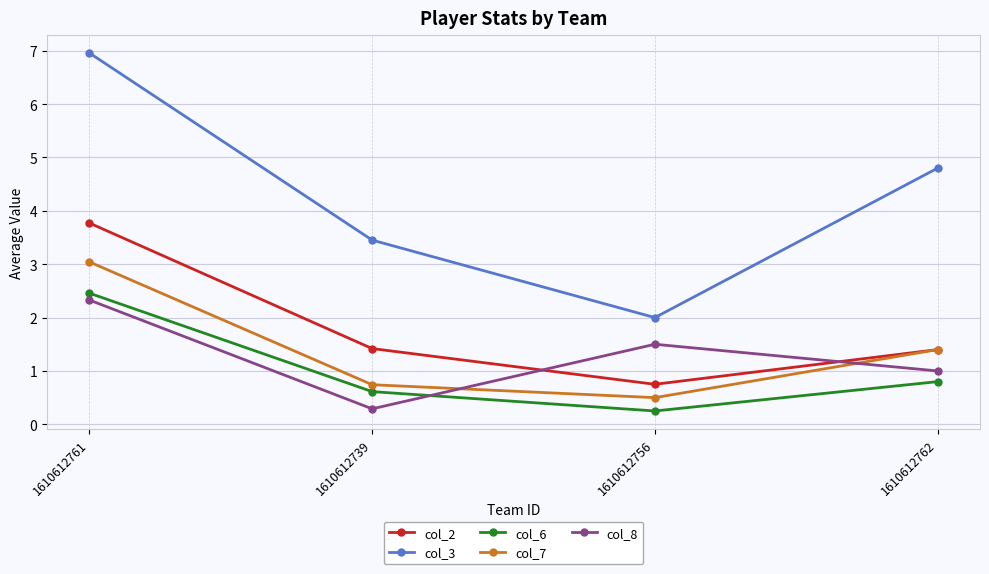

What is the approximate value of col_7 at 1610612761?

3.0